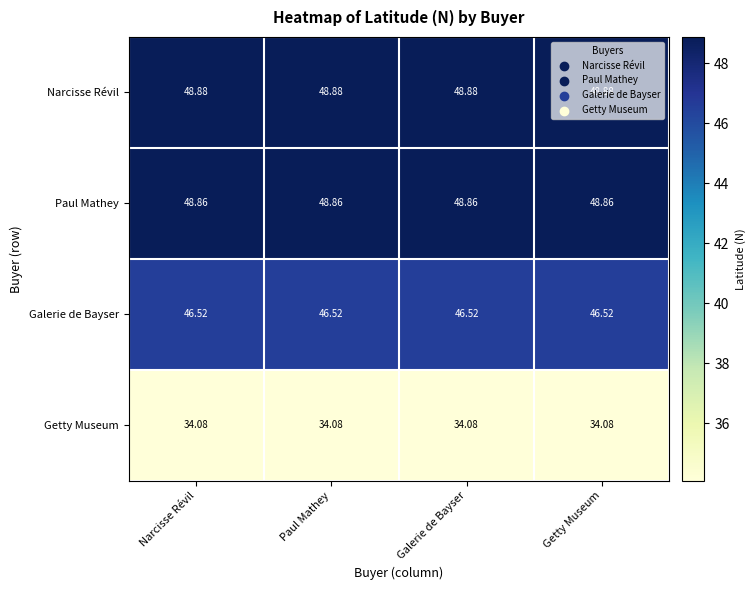

Is the value of Getty Museum at Getty Museum greater than the value of Narcisse Révil at Getty Museum?

No